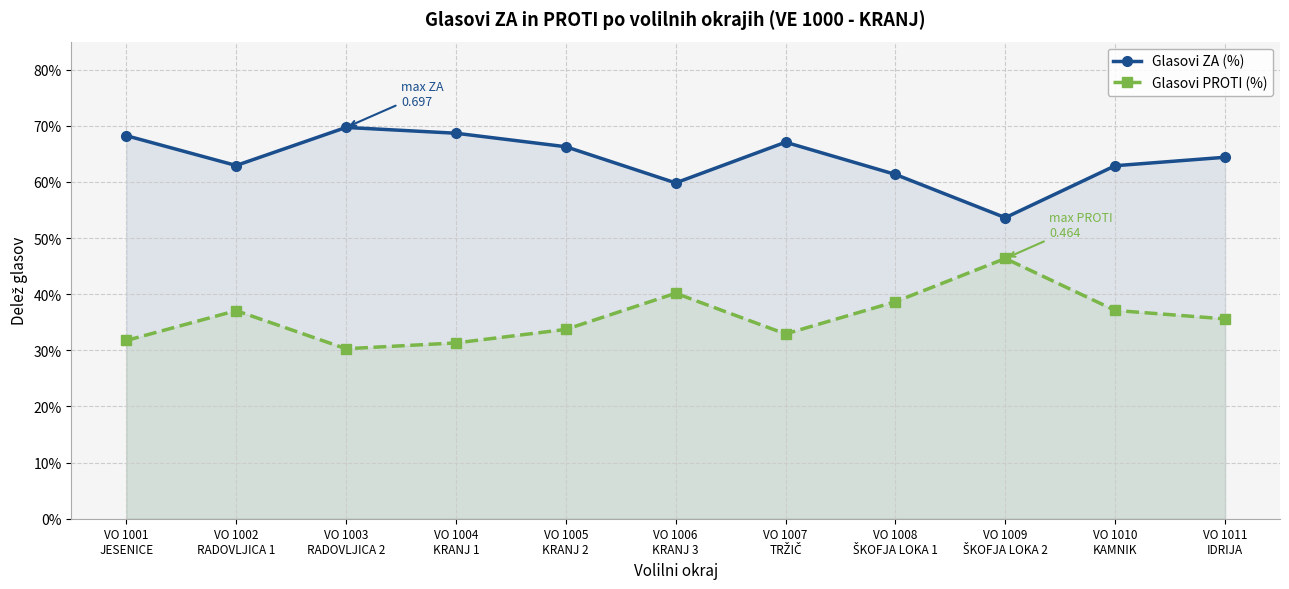

What is the value of the Glasovi ZA (%) point at the 10th from the left?

0.6